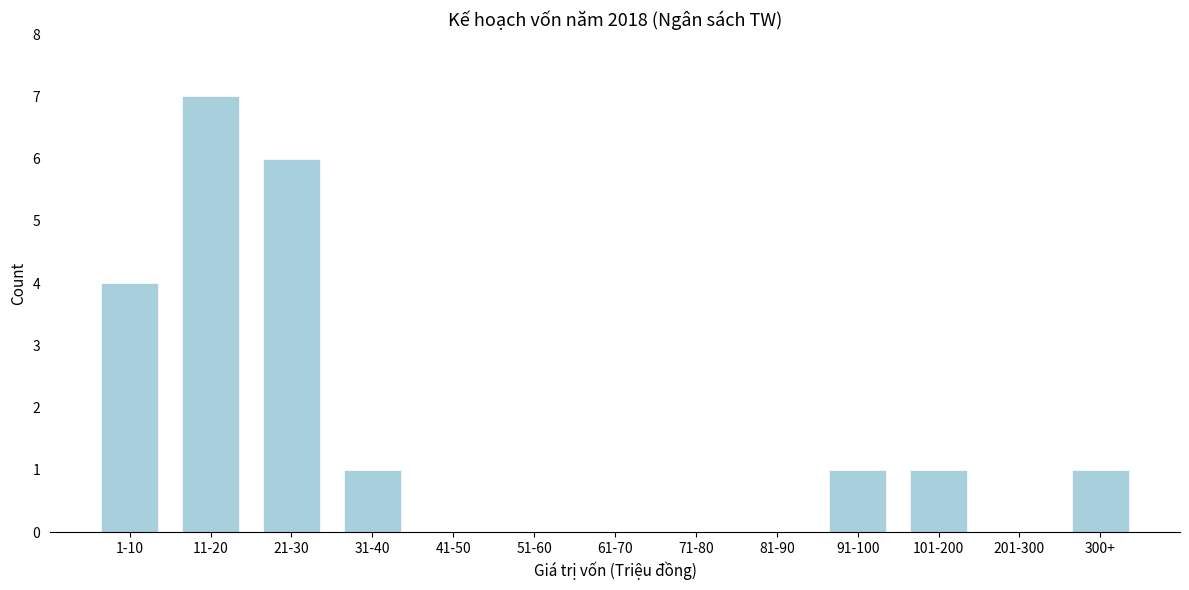

Reading left to right, extract all data points from this chart.

1-10=4	11-20=7	21-30=6	31-40=1	41-50=0	51-60=0	61-70=0	71-80=0	81-90=0	91-100=1	101-200=1	201-300=0	300+=1